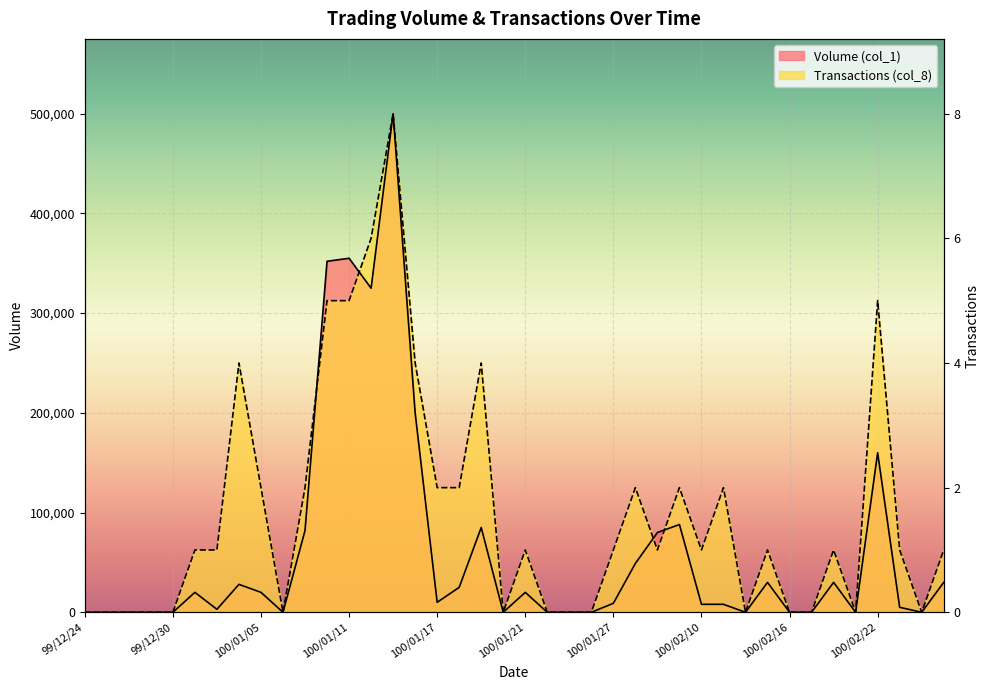

In Volume (col_1), how many points are higher than both neighbors (excluding endpoints)?

10